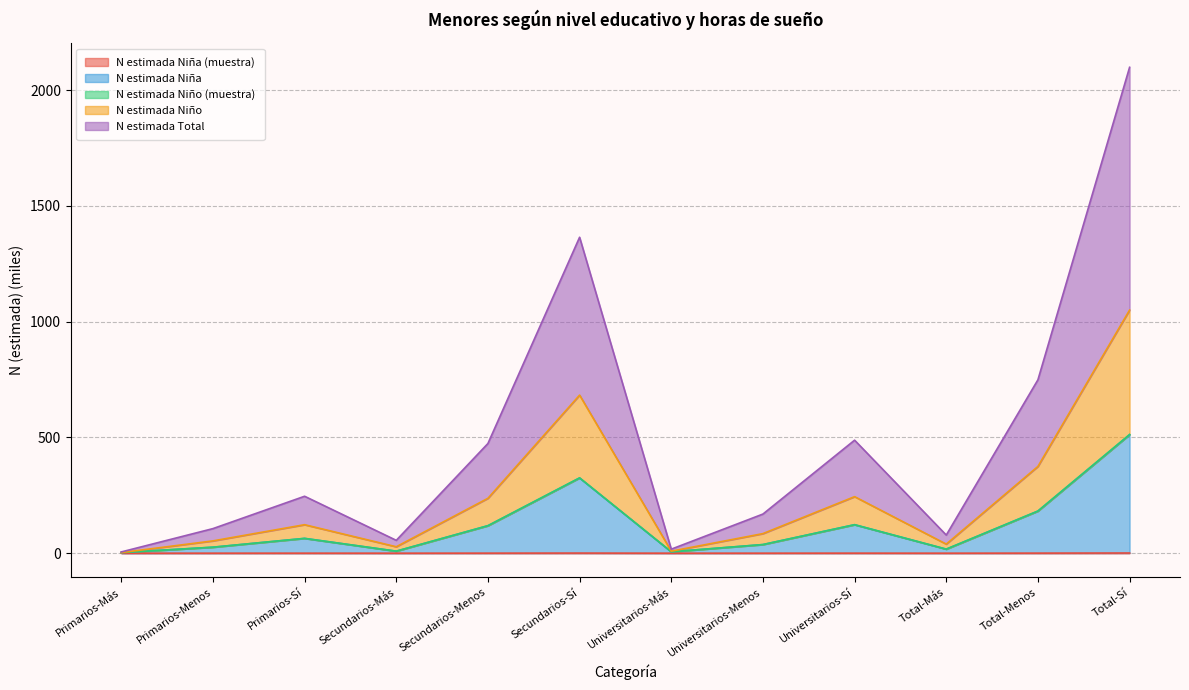

At which label is n_muestra_nina closest to 0?

Primarios-Más